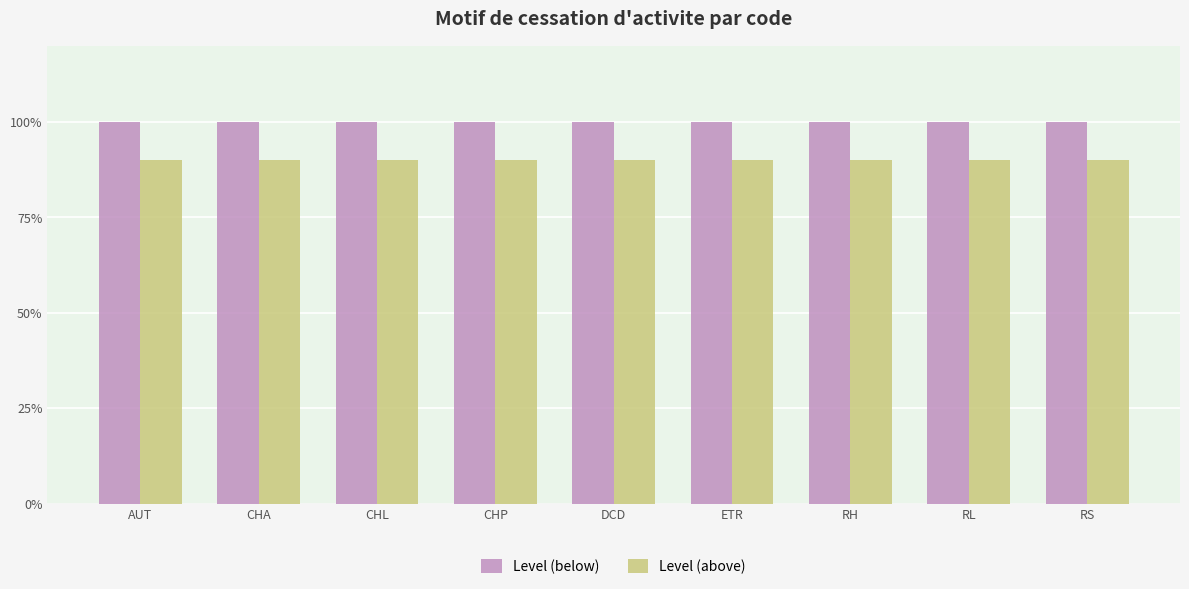

At which category is the sum across all series the highest?

AUT